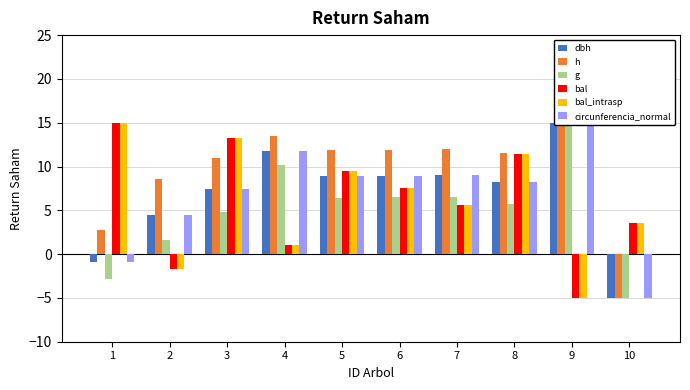

What value does the dbh series have at 6?

9.0